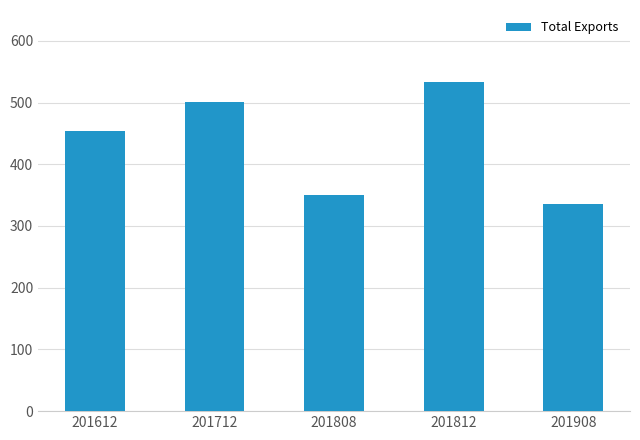

True or false: the data shows 275.0 at 201712.

False